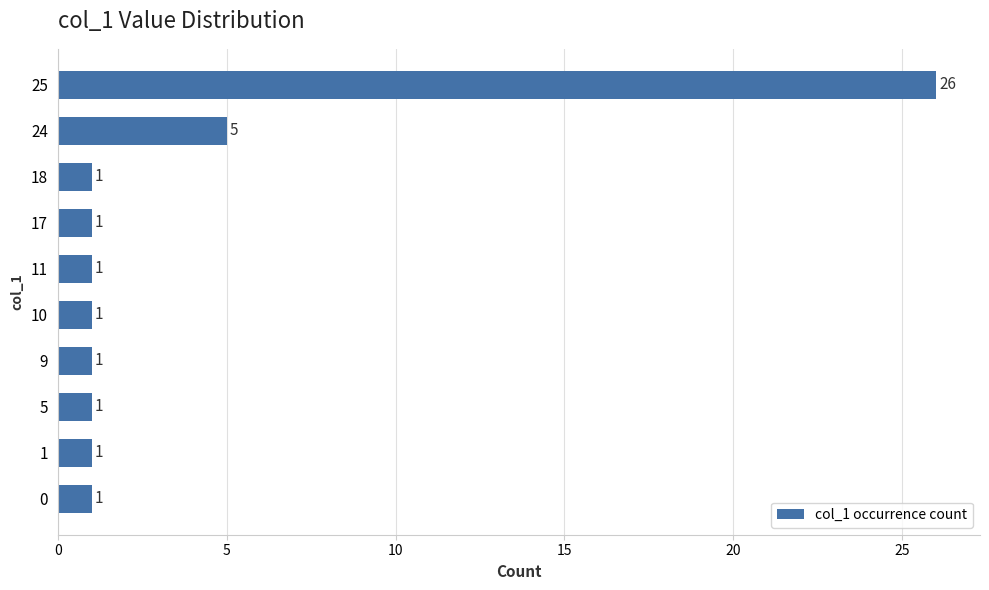

Reading bottom to top, transcribe all the data shown in this chart.

0=1	1=1	5=1	9=1	10=1	11=1	17=1	18=1	24=5	25=26